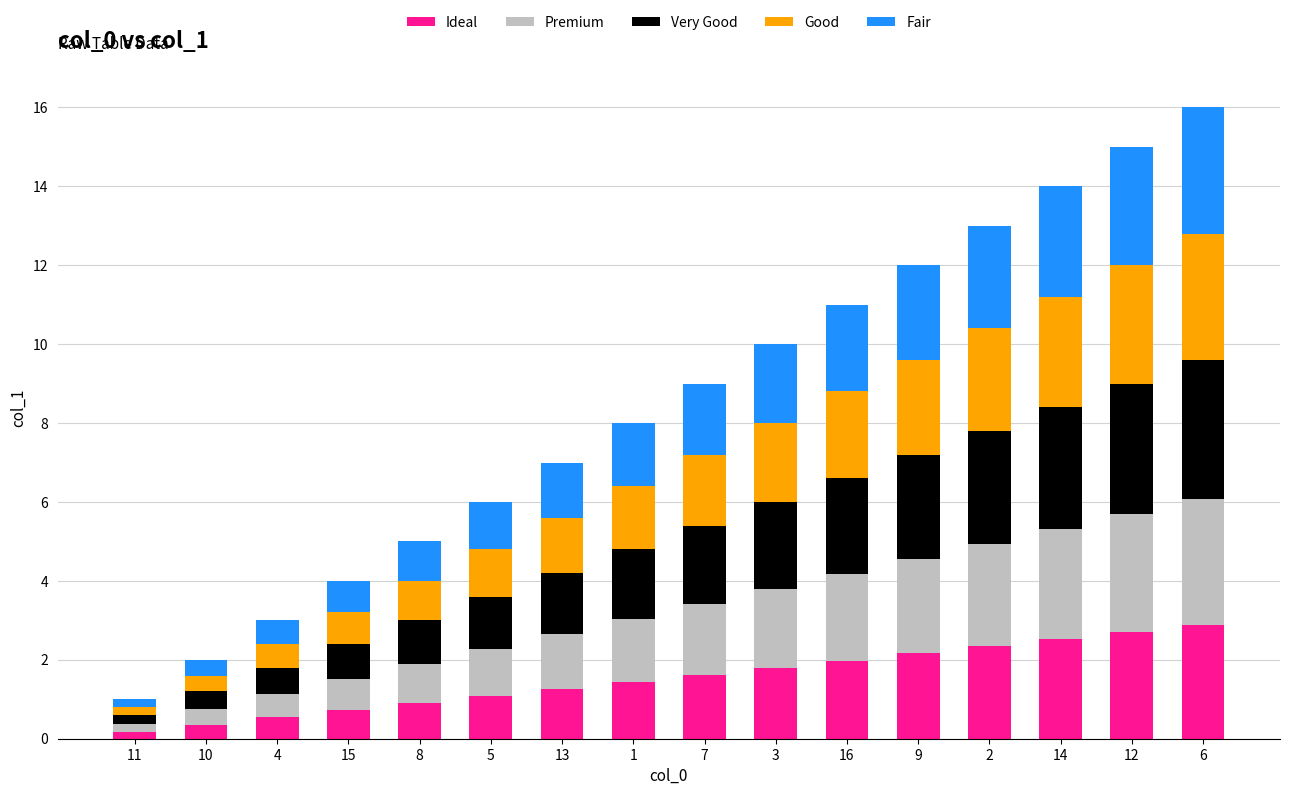

What is the maximum value for Ideal?

2.9